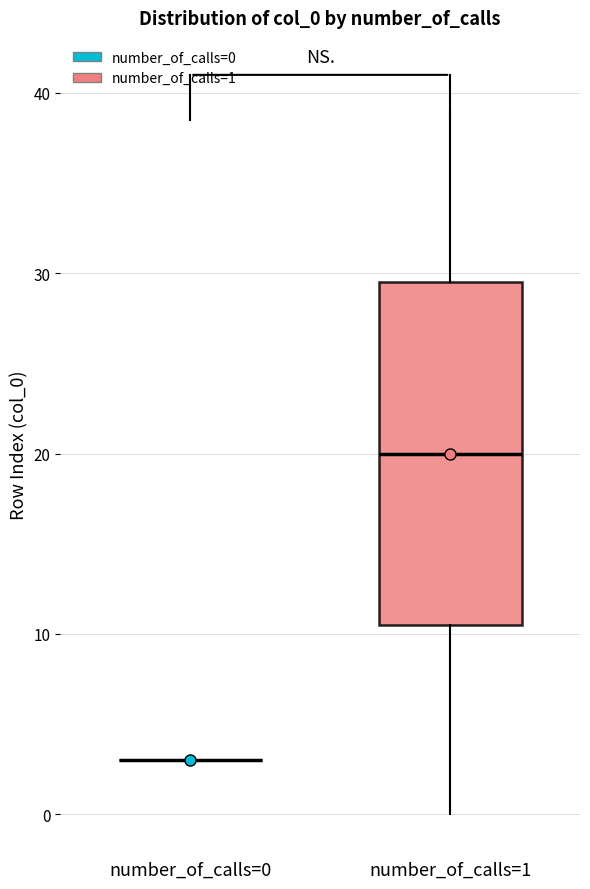

Reading left to right, read every box against the y-axis: the position of its median line, the range the box covers, and the ends of its whiskers. The values are not printed on the chart, so give them approximately, as read against the axis.

number_of_calls=0: box collapsed to a line at 3, whiskers 3 to 3
number_of_calls=1: median 20, box 11 to 30, whiskers 0 to 39